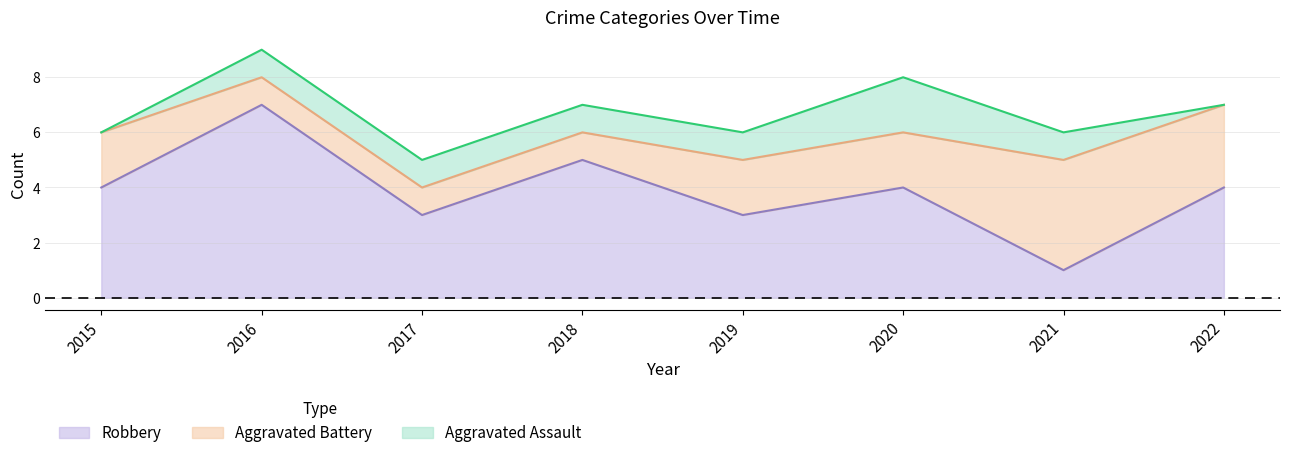

How many categories are shown in the chart?

8